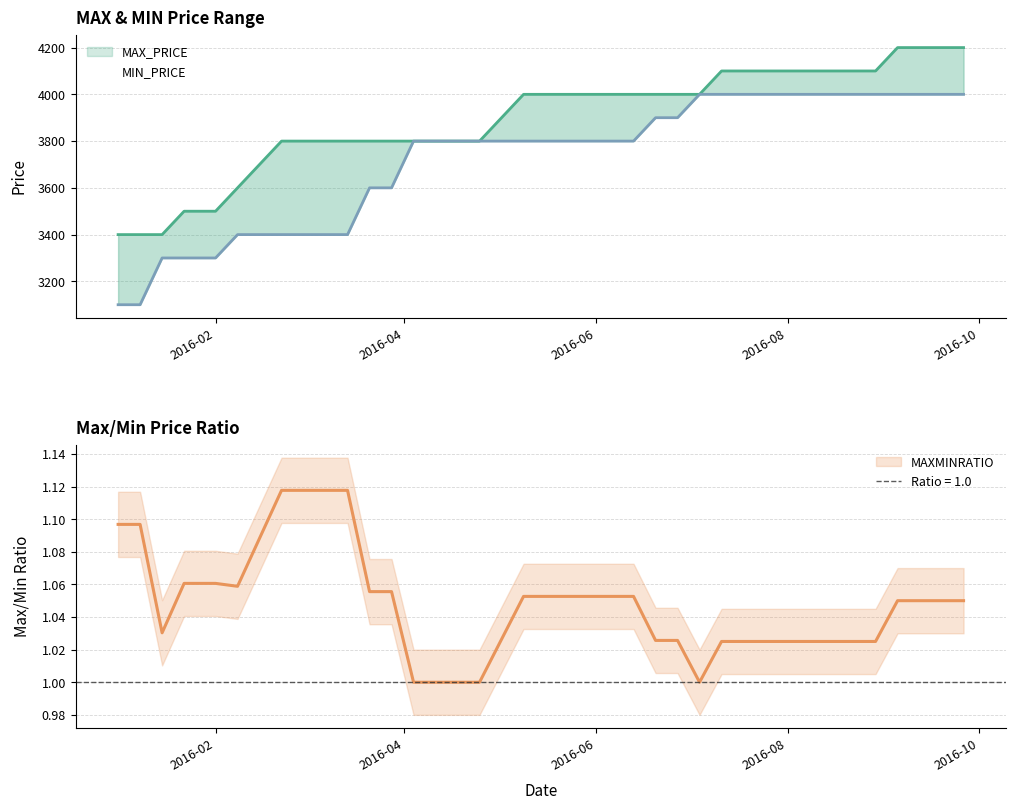

What is the greatest value displayed?

4200.0